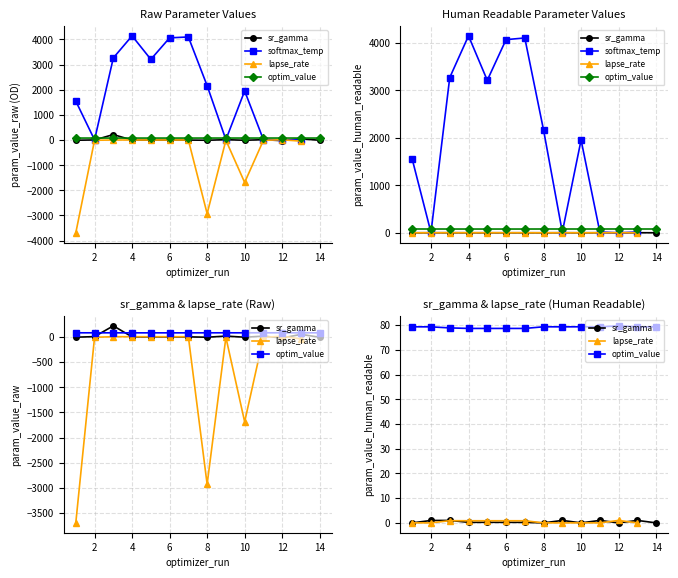

Where is the first local minimum for optim_value?

3